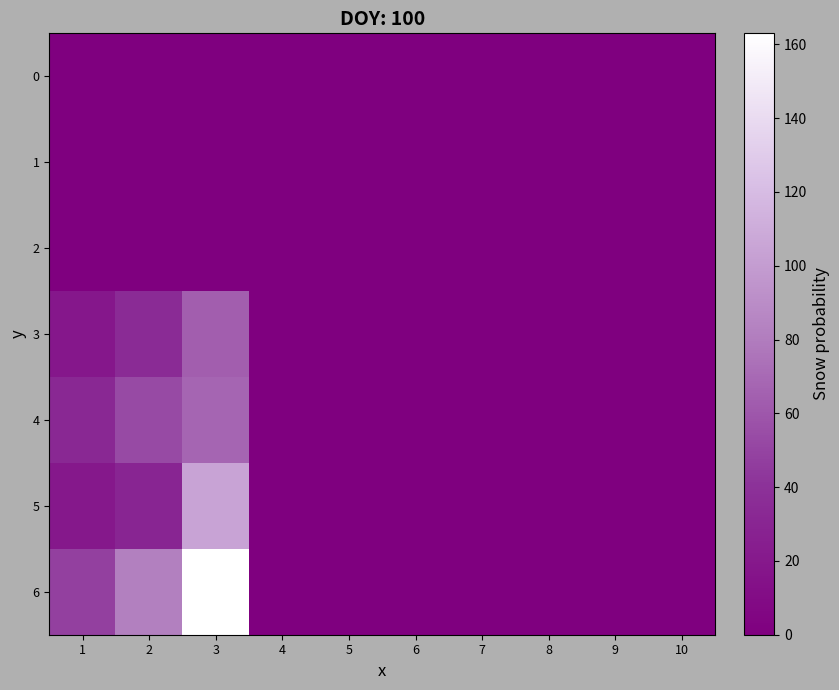

Which series has the widest spread of values?

6